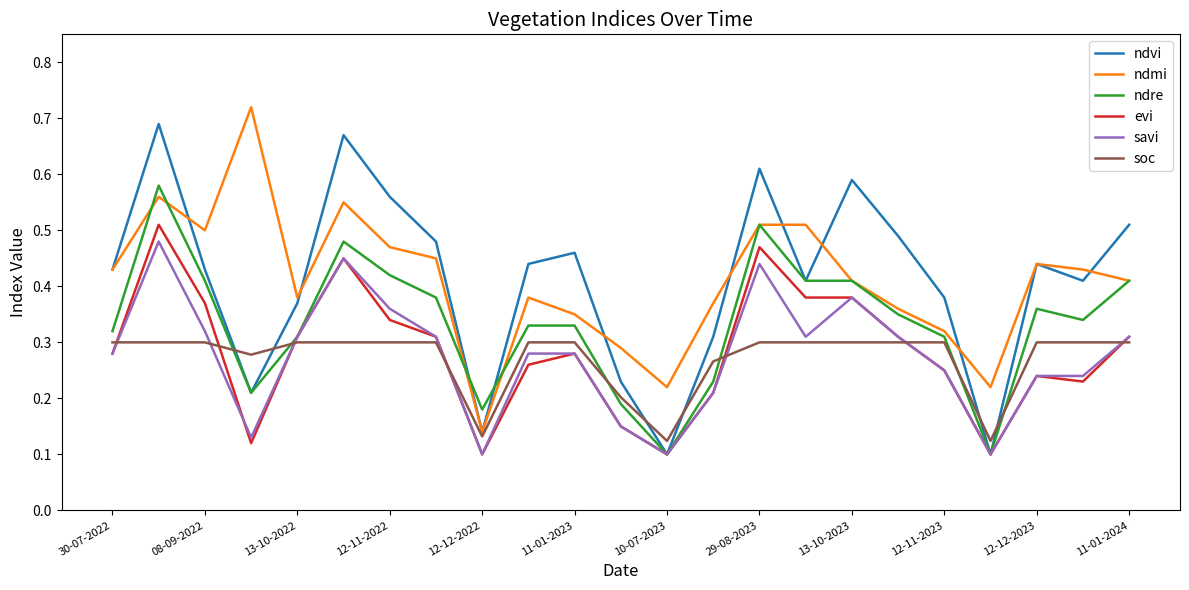

True or false: savi and ndmi cross at least once.

False